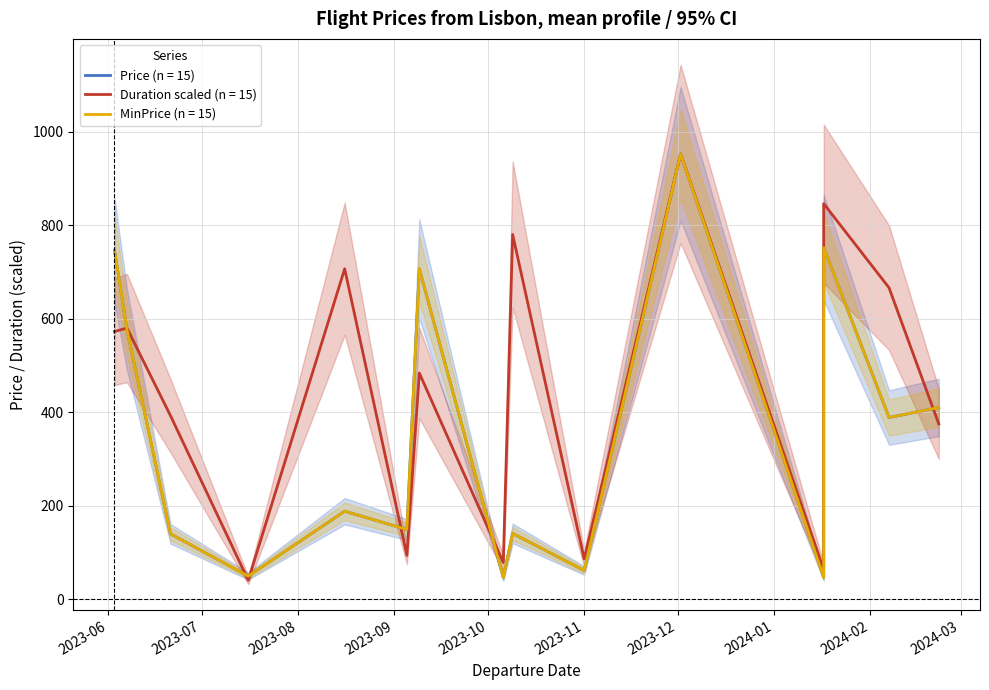

What is the sum of all Price values?

5356.8